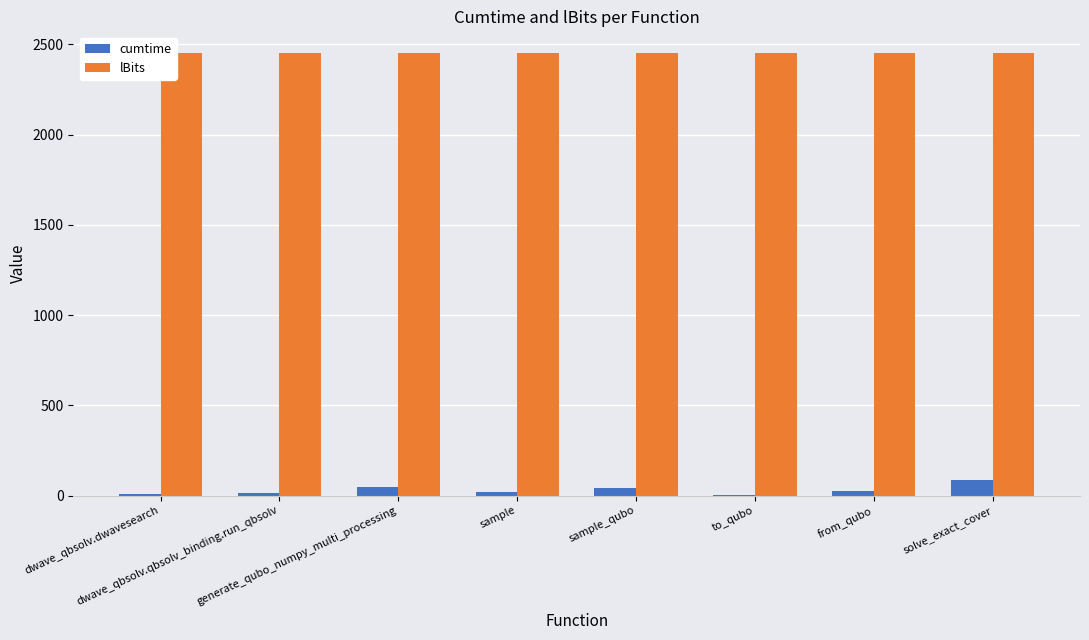

What is the greatest value displayed?

2450.0